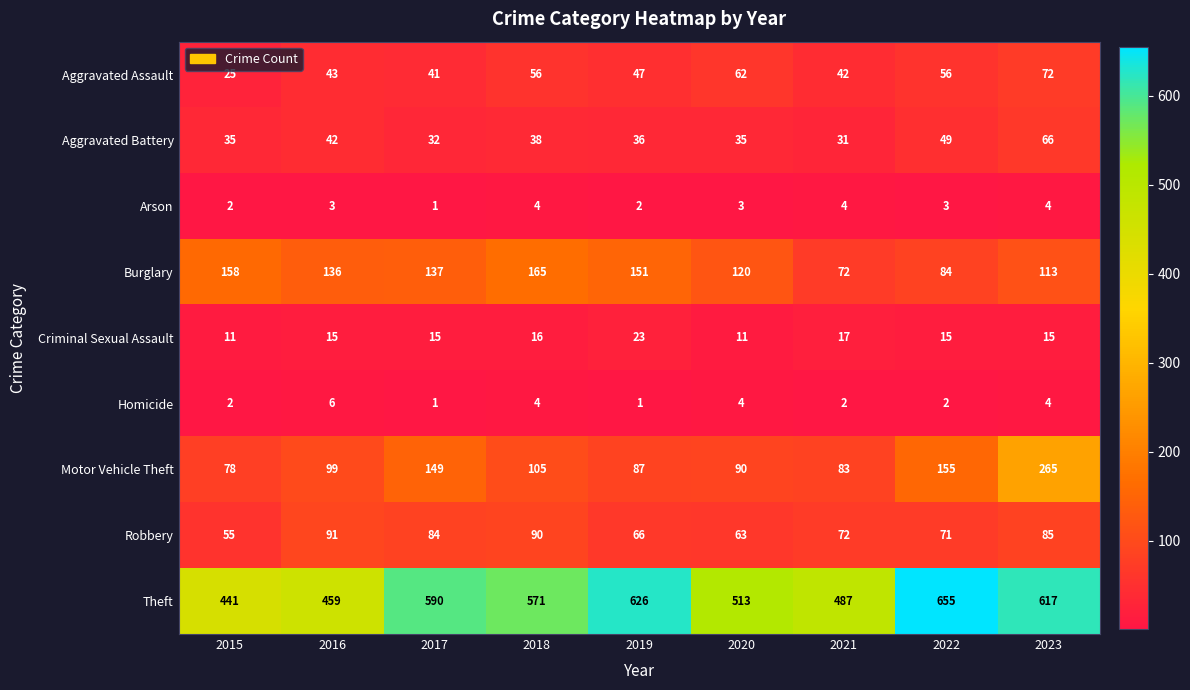

The value of Aggravated Battery at 2020 is 15. True or false?

False